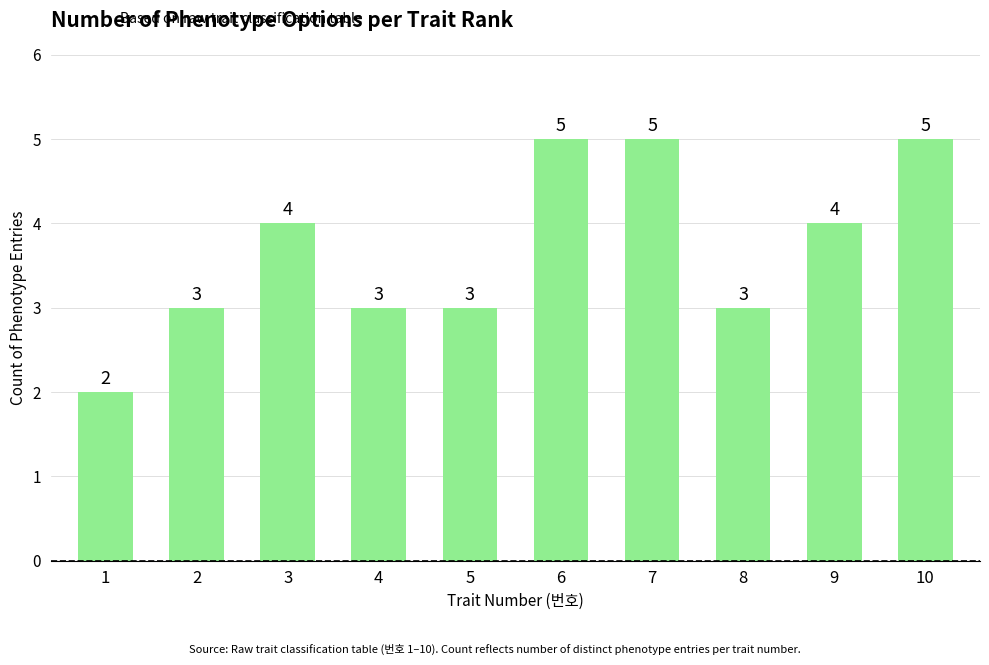

How many data points are less than 4?

5